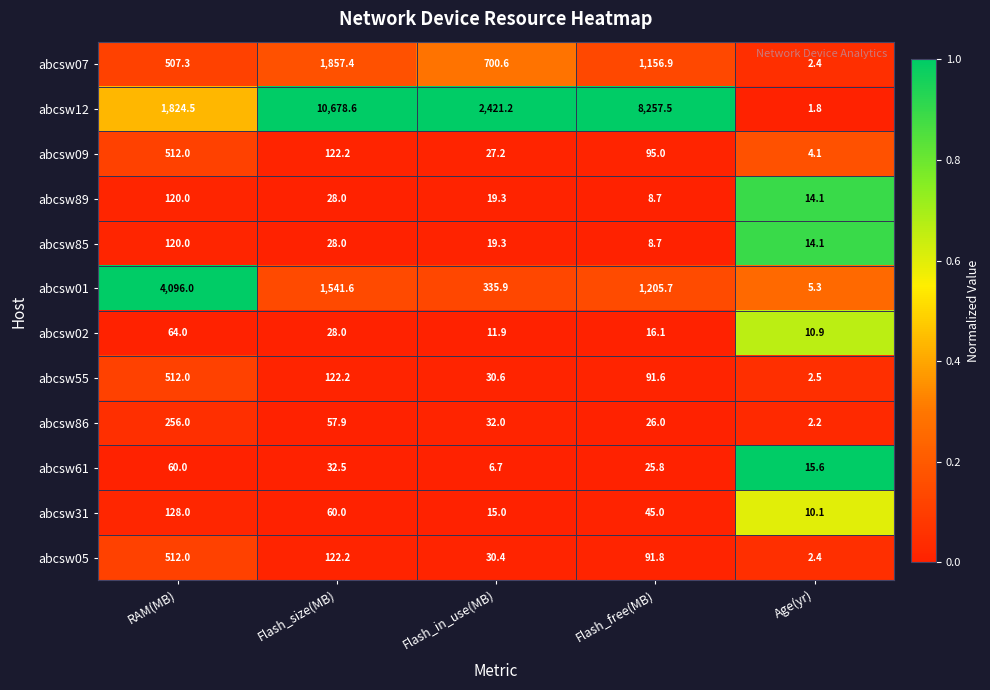

What is the average value of the abcsw55 series?

151.8